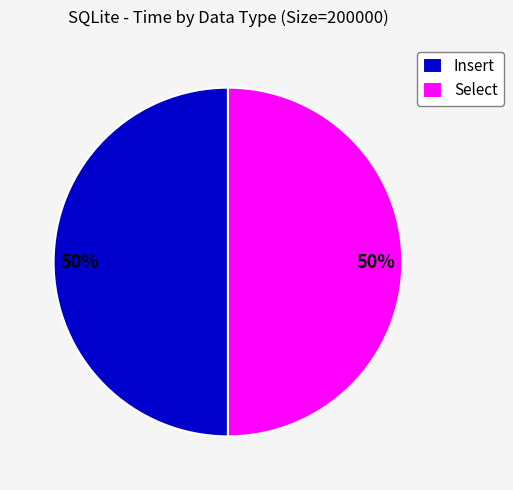

Approximately how many times larger is the value at Insert compared to Select?

1.0